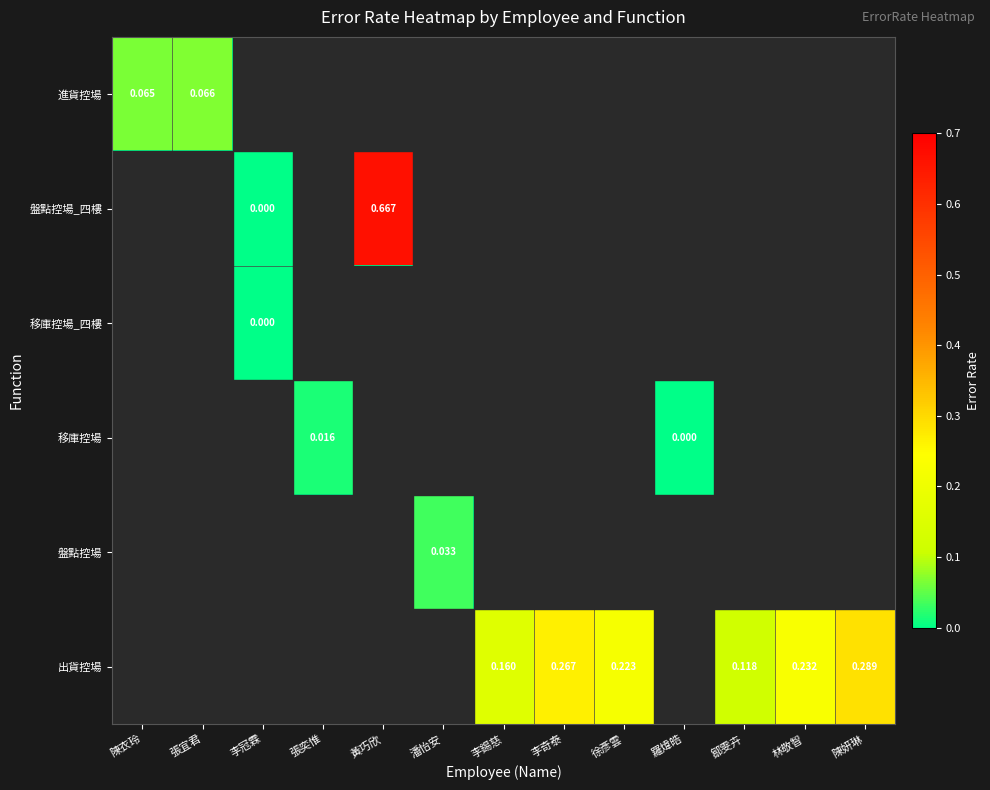

At how many categories does at least one series exceed 0?

11